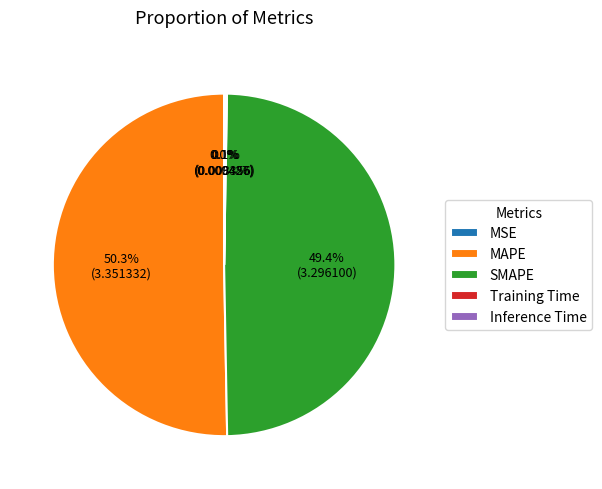

What percentage is the MAPE slice, to the nearest percent?

50%